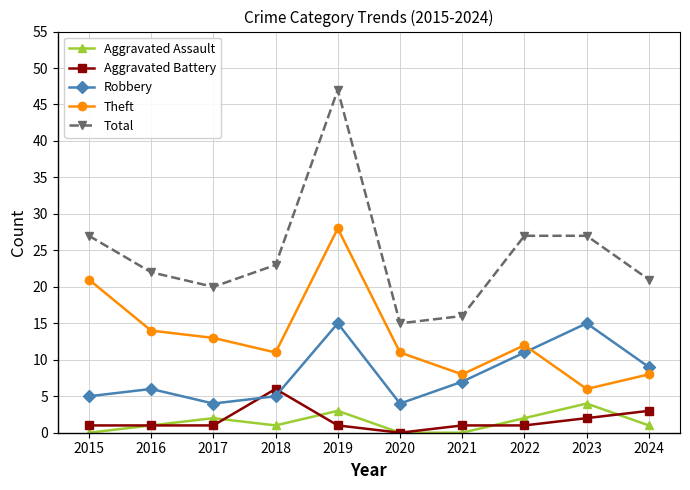

True or false: Aggravated Assault and Total cross at least once.

False